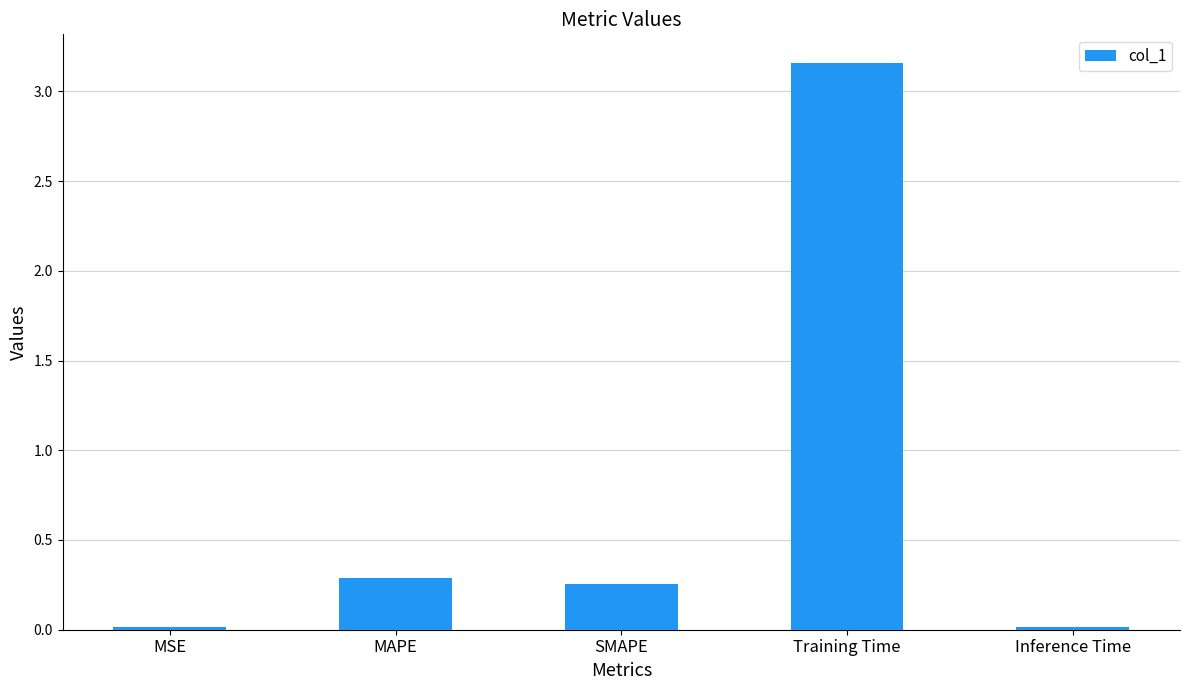

True or false: the data shows 0.0 at Inference Time.

True